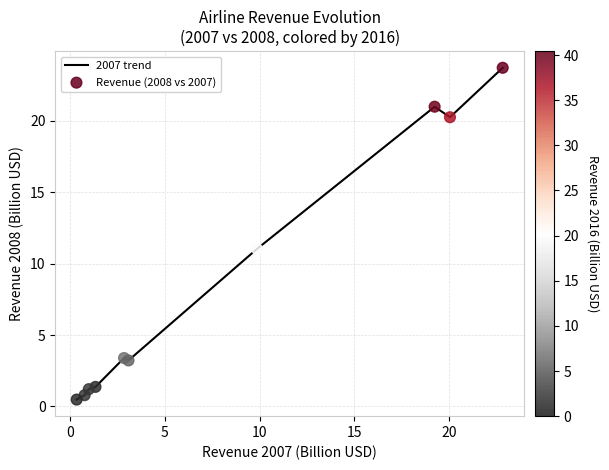

What is the maximum value shown in the chart?

23.7